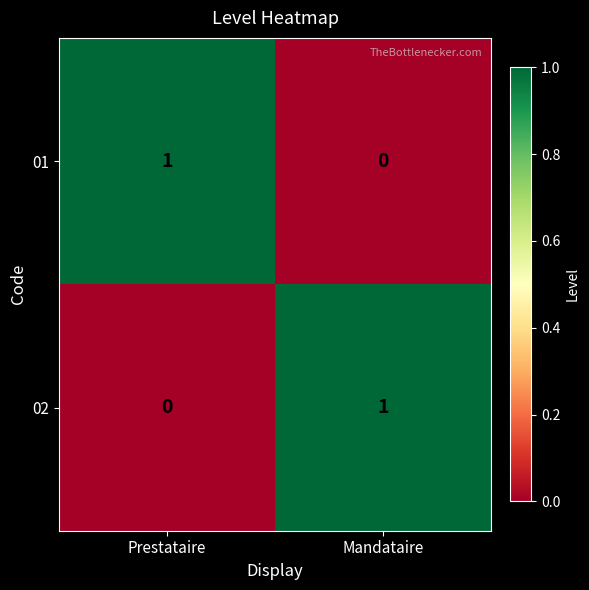

The value of 01 at Mandataire is 0. True or false?

True